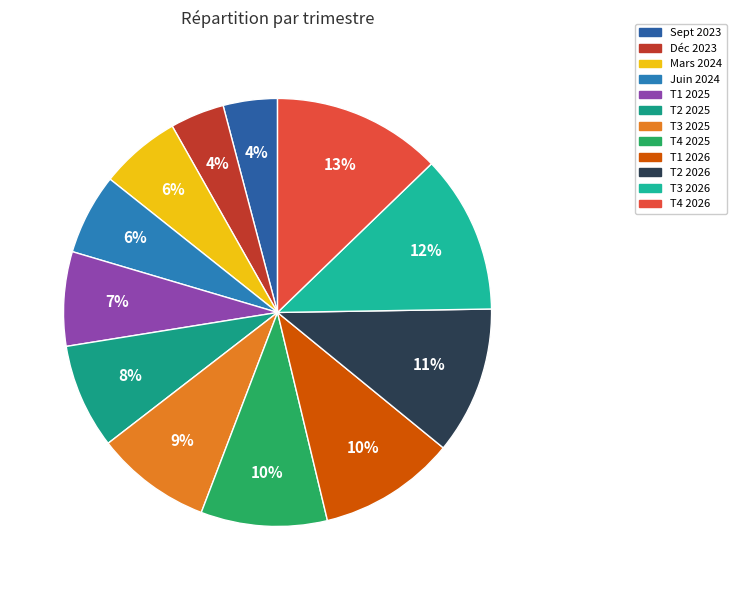

Do T3 2025 and T2 2025 together represent more than half of the pie?

No